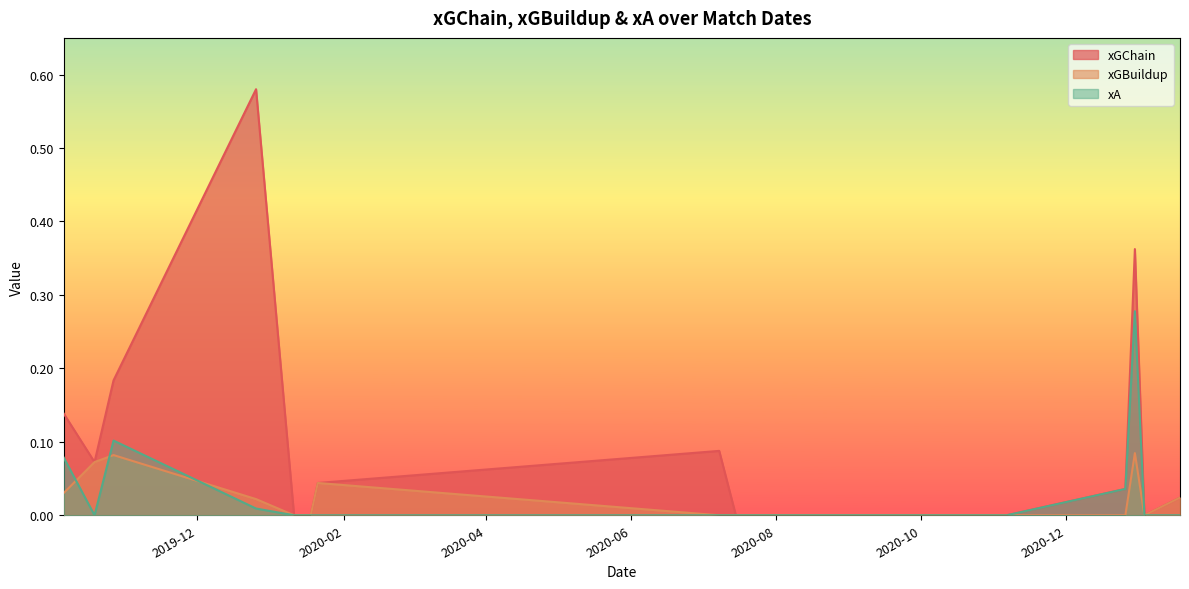

What is the total value across all series at 2019-10-06?

0.2